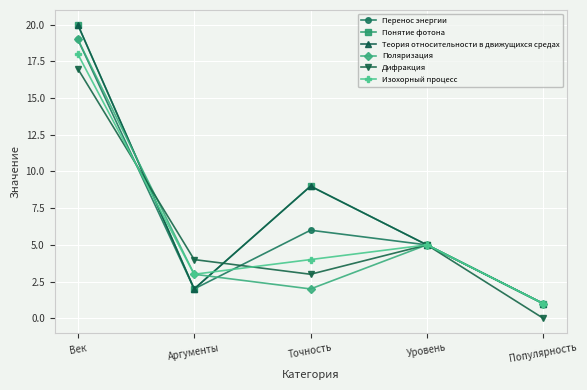

In Понятие фотона, how many points are higher than both neighbors (excluding endpoints)?

1